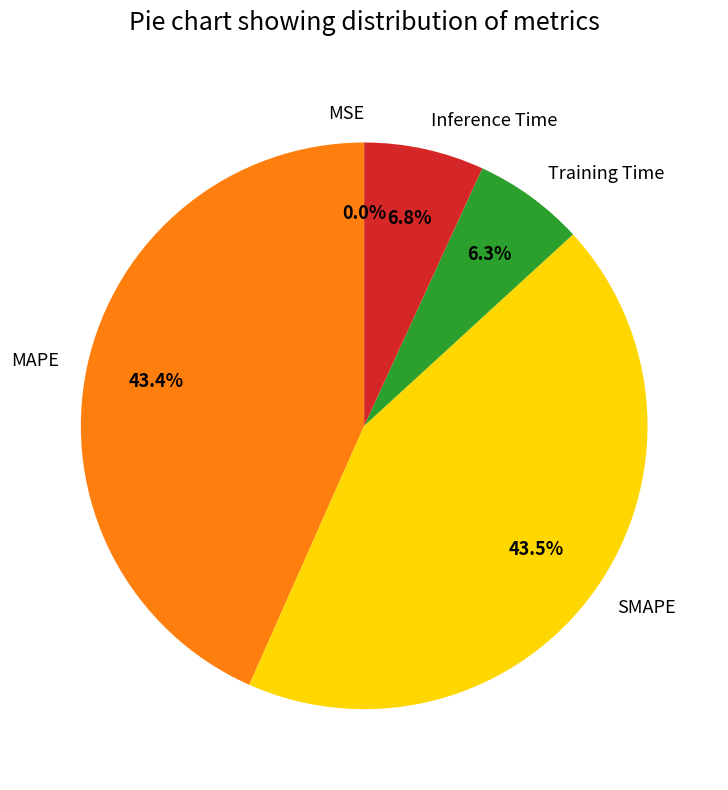

What percentage is the MAPE slice, to the nearest percent?

43%